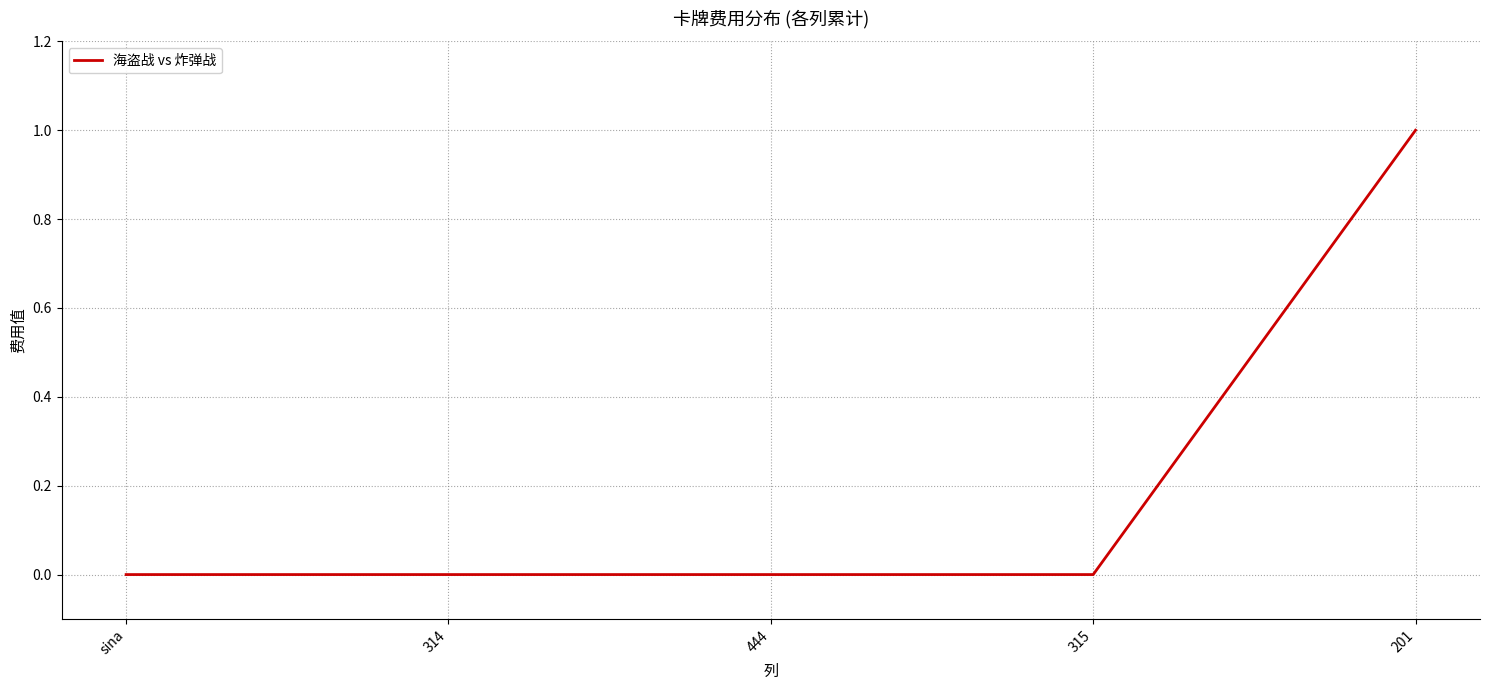

True or false: the data has more than 2 interior local peaks.

False